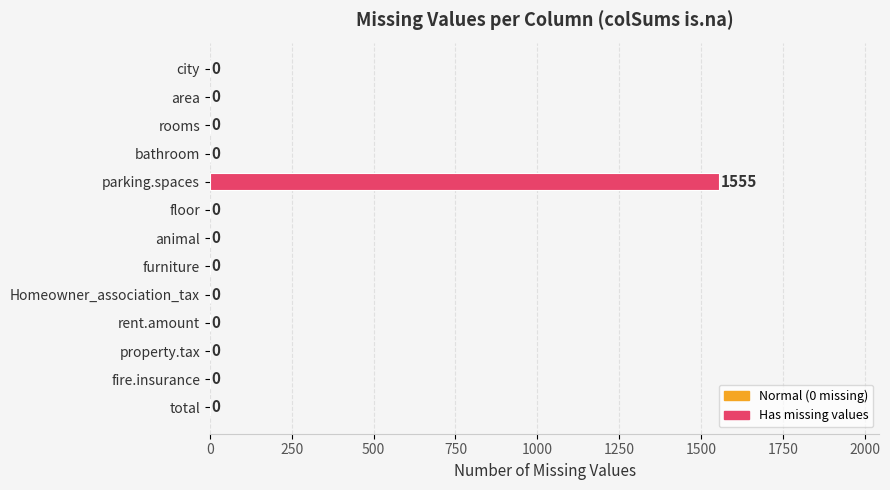

What is the sum of all values?

1555